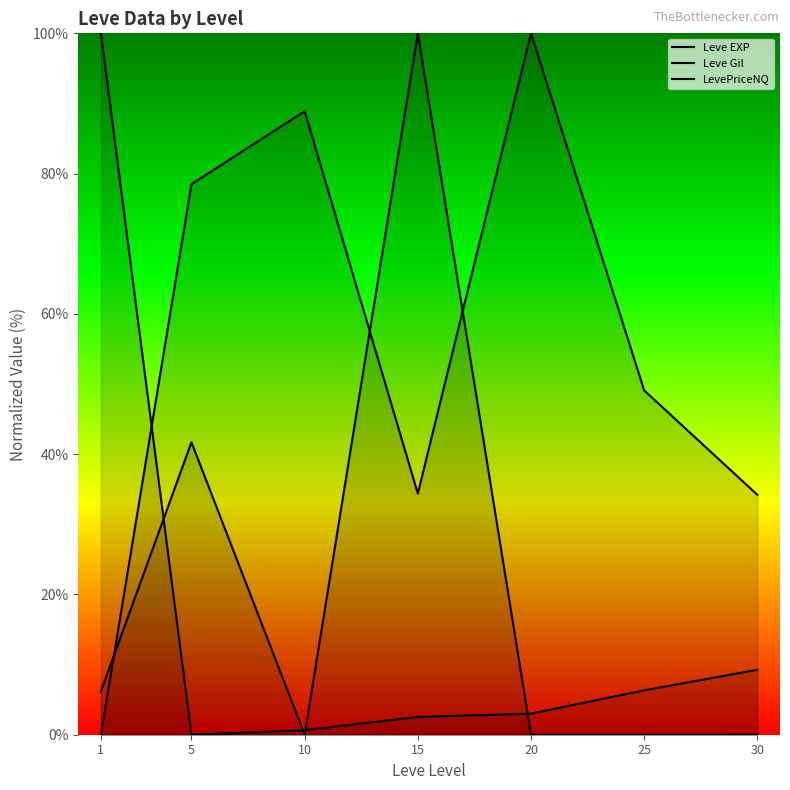

True or false: LevePriceNQ has a value of 0.0 at 10.

False